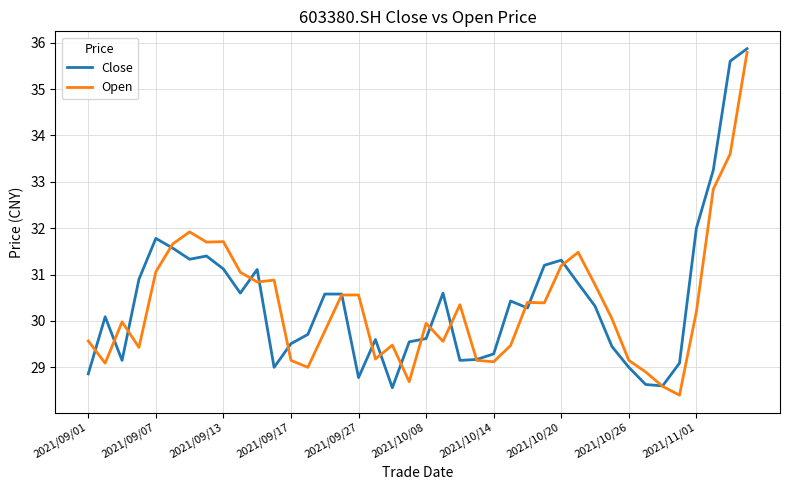

What is the smallest value displayed?

28.4